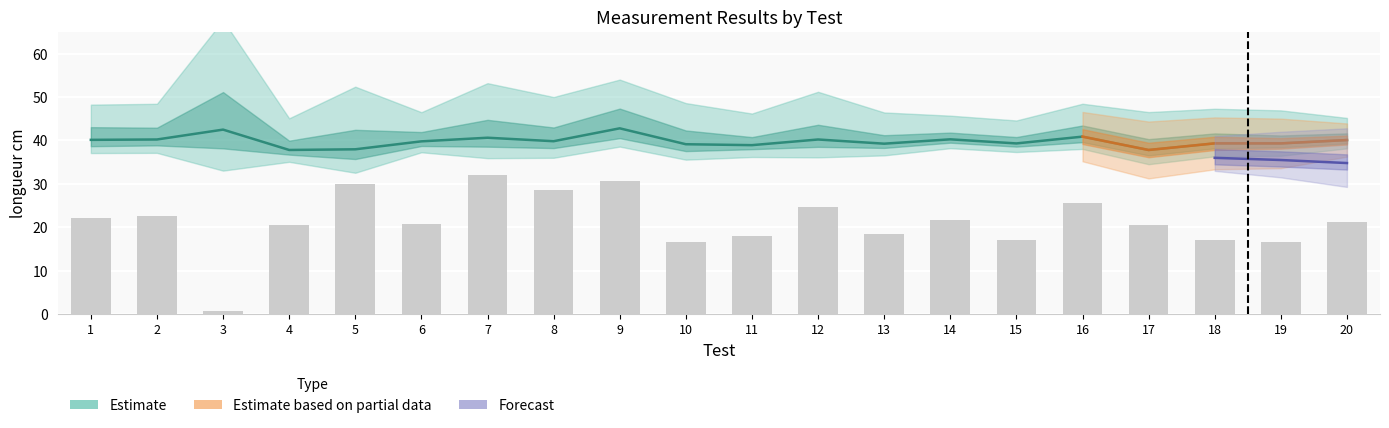

How many bars are there in total?

20